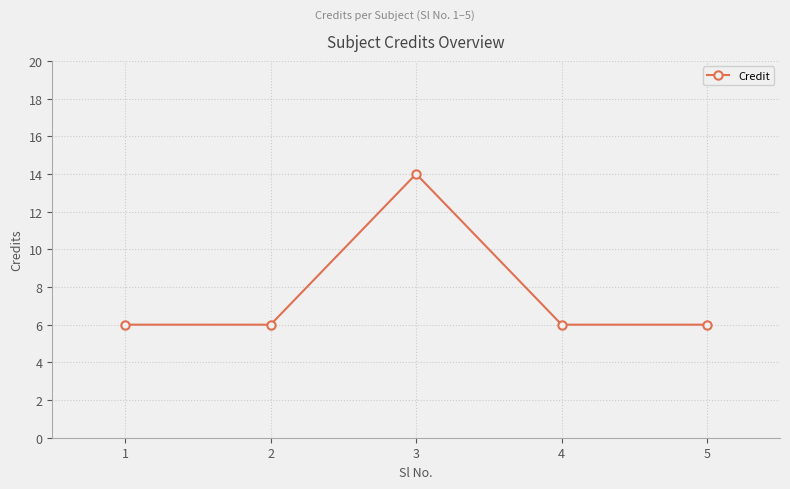

Reading right to left, what are all the values shown in this chart?

5=6	4=6	3=14	2=6	1=6